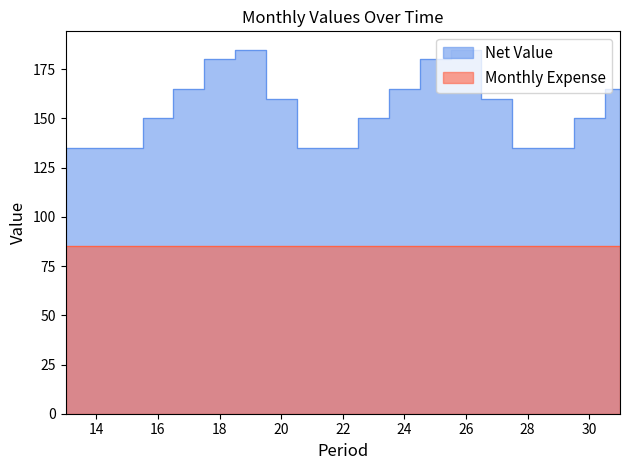

Which category has the highest value across all series?

19